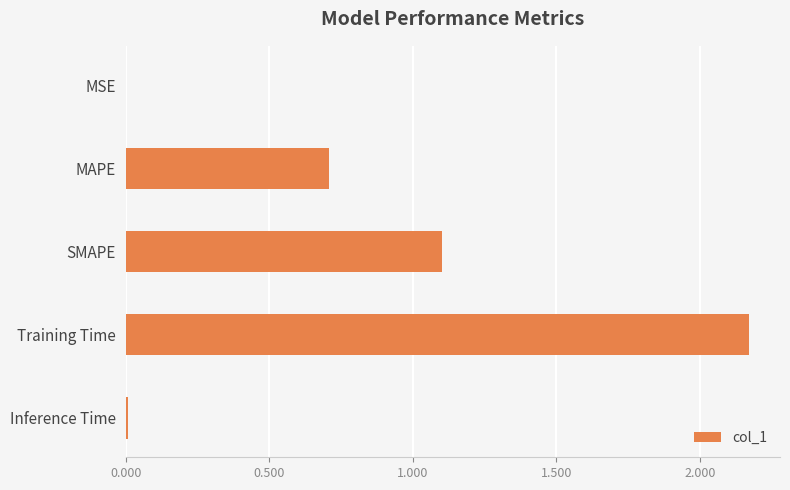

At which label is the value closest to 1?

SMAPE